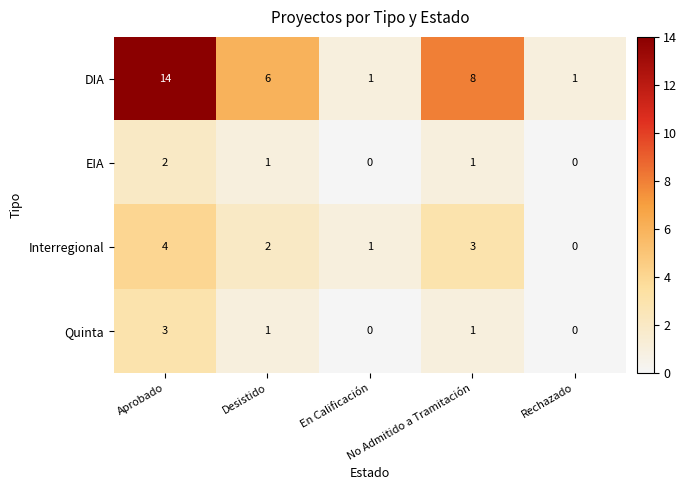

What is the maximum value for Quinta?

3